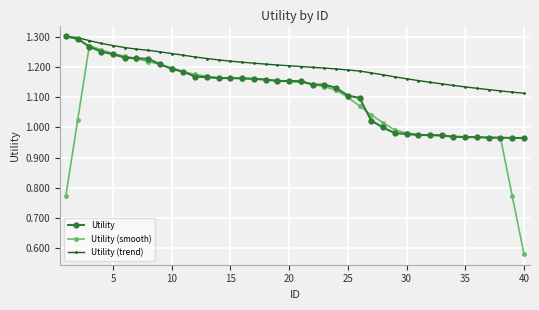

List the series in order of their overall mean, lowest first.

Utility (smooth), Utility, Utility (trend)